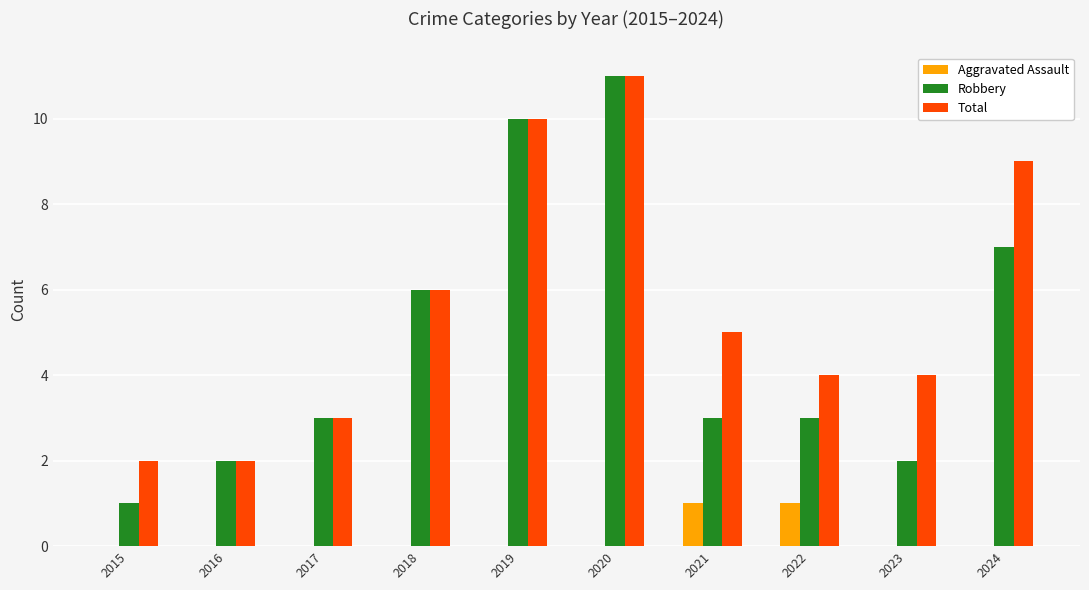

Reading right to left, list all the values displayed in this chart.

Aggravated Assault: 2024=0	2023=0	2022=1	2021=1	2020=0	2019=0	2018=0	2017=0	2016=0	2015=0
Robbery: 2024=7	2023=2	2022=3	2021=3	2020=11	2019=10	2018=6	2017=3	2016=2	2015=1
Total: 2024=9	2023=4	2022=4	2021=5	2020=11	2019=10	2018=6	2017=3	2016=2	2015=2